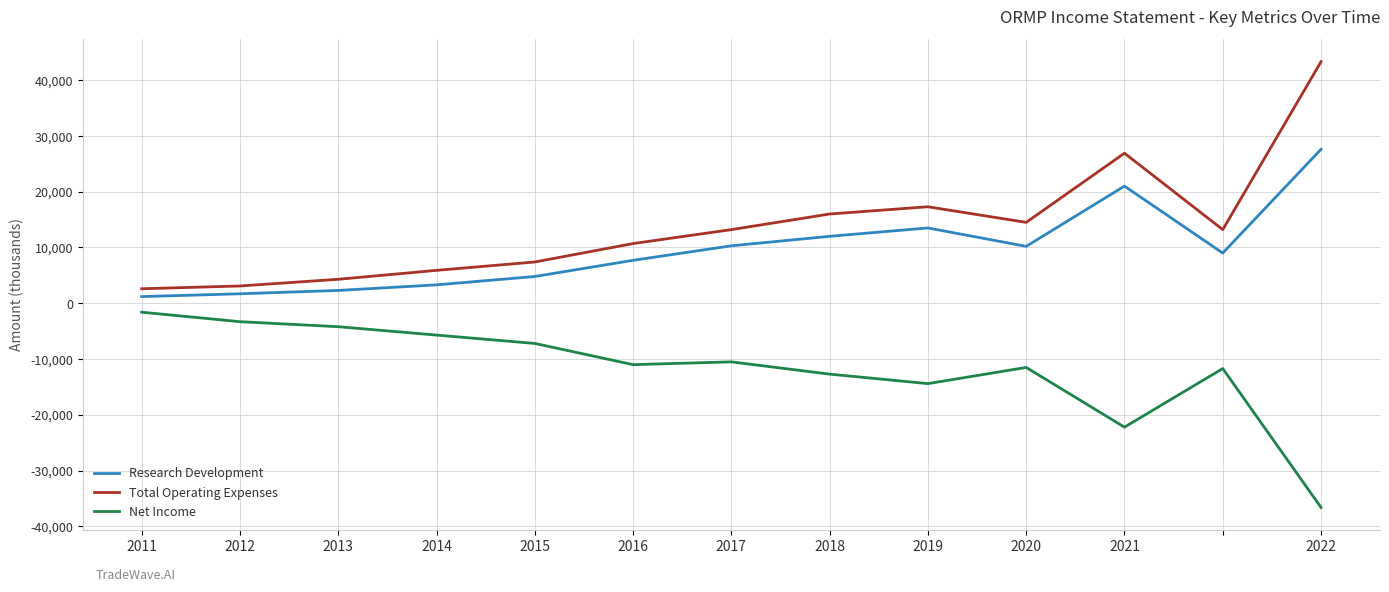

What is the maximum value for Research Development?

27600